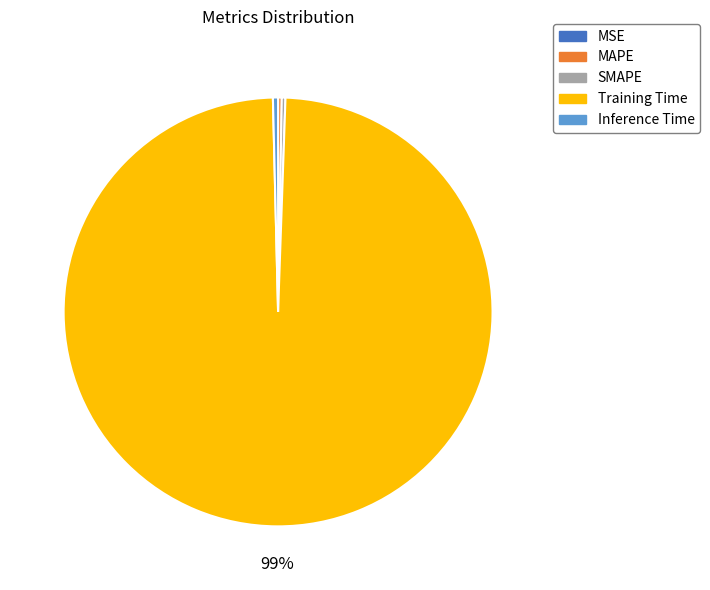

Which slice is the largest?

Training Time